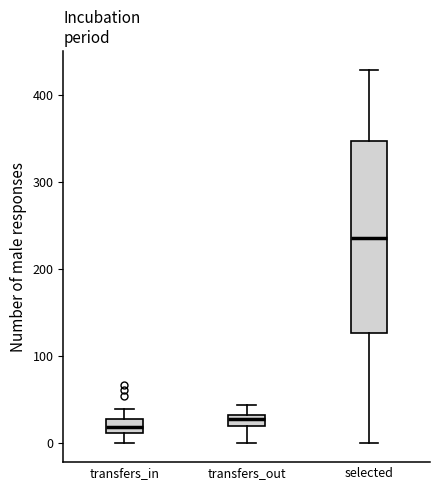

Comparing the boxes themselves (not the whiskers), which one is the tallest?

selected